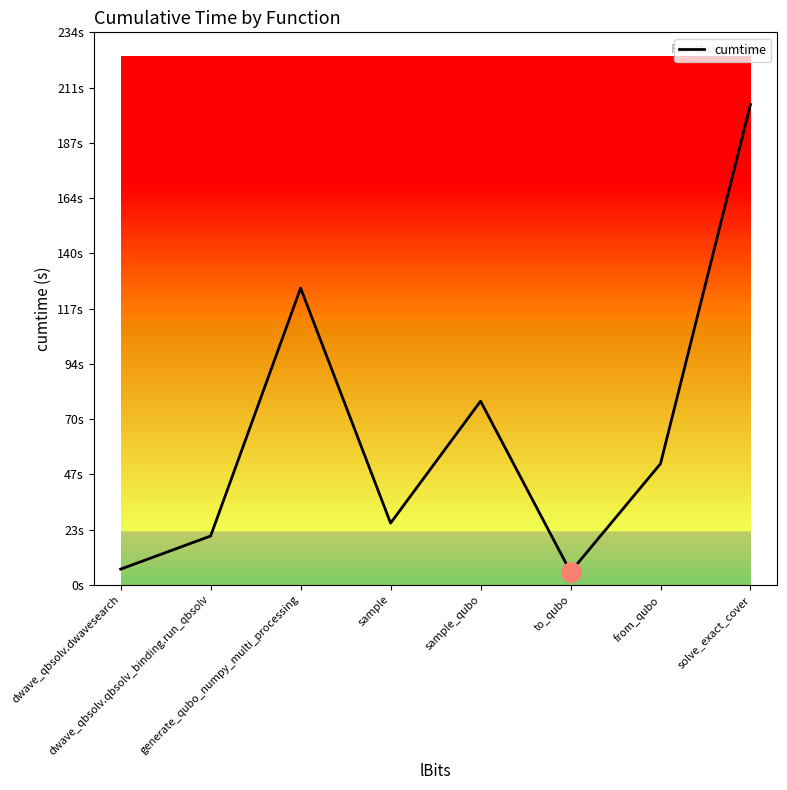

What is the minimum value shown in the chart?

5.5